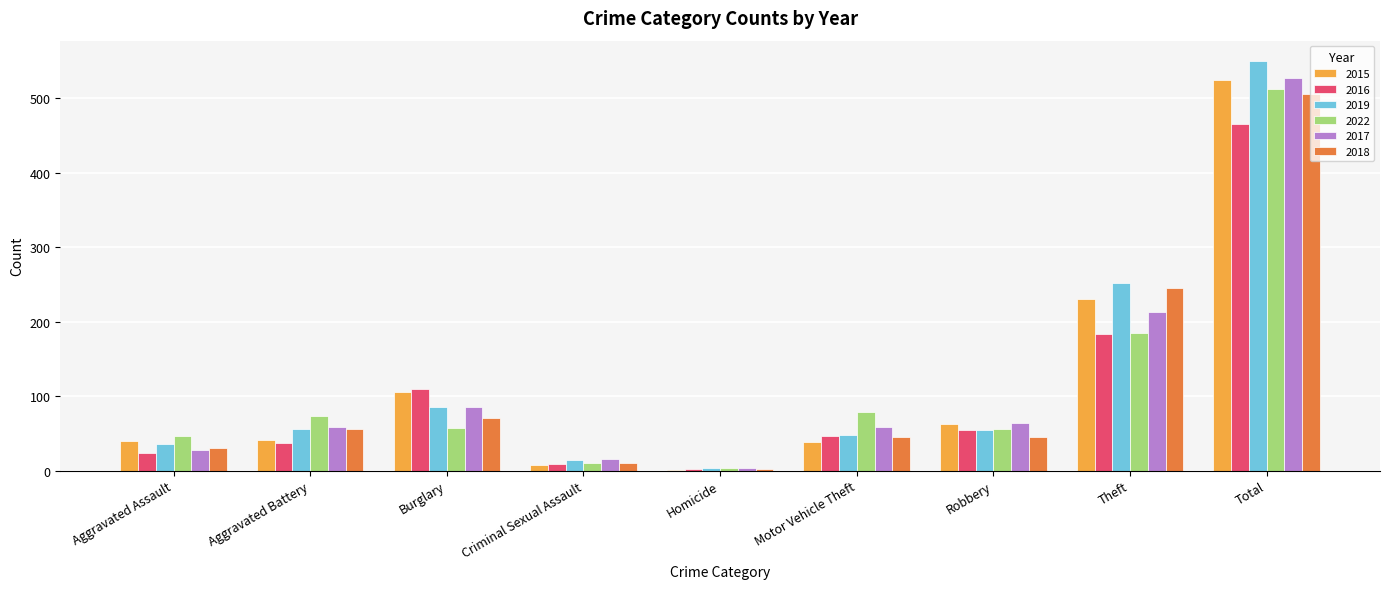

What is the difference between the 2022 values at Criminal Sexual Assault and Aggravated Battery?

64